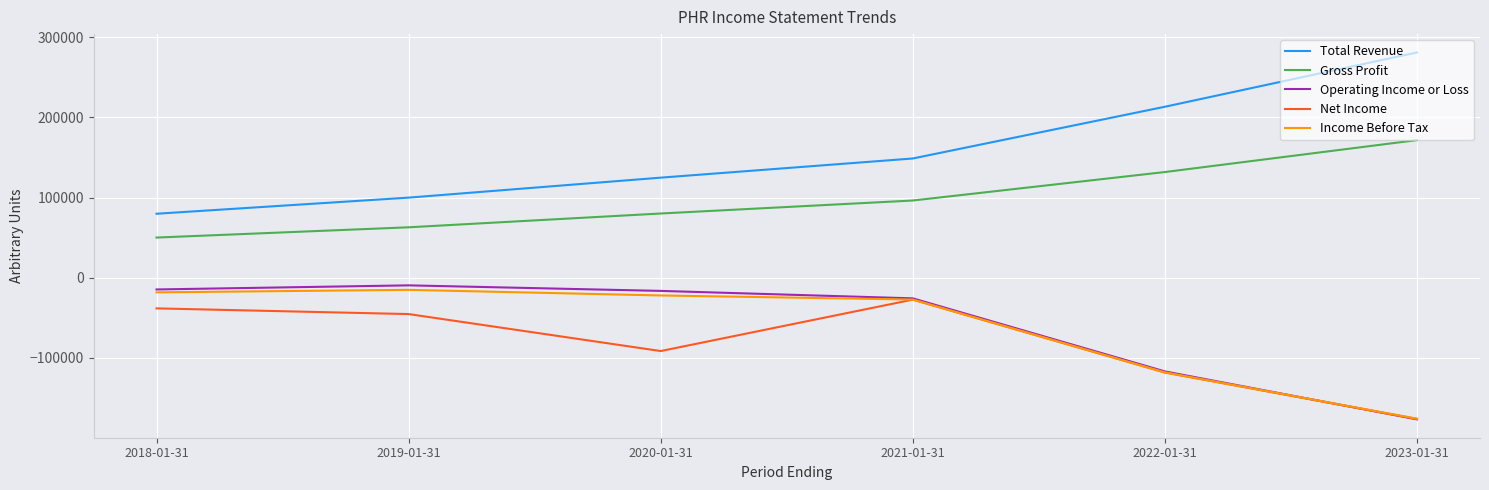

Which category has the lowest value in the Income Before Tax series?

2023-01-31